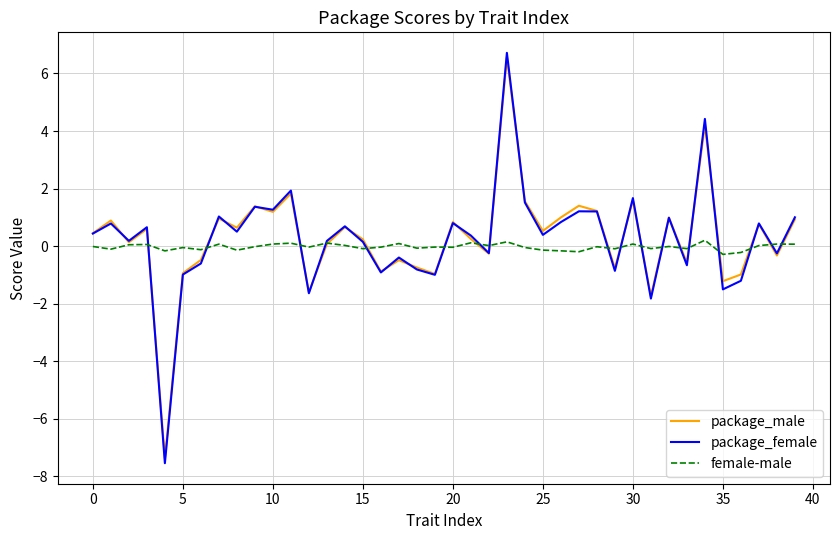

What is the minimum value shown in the chart?

-7.5